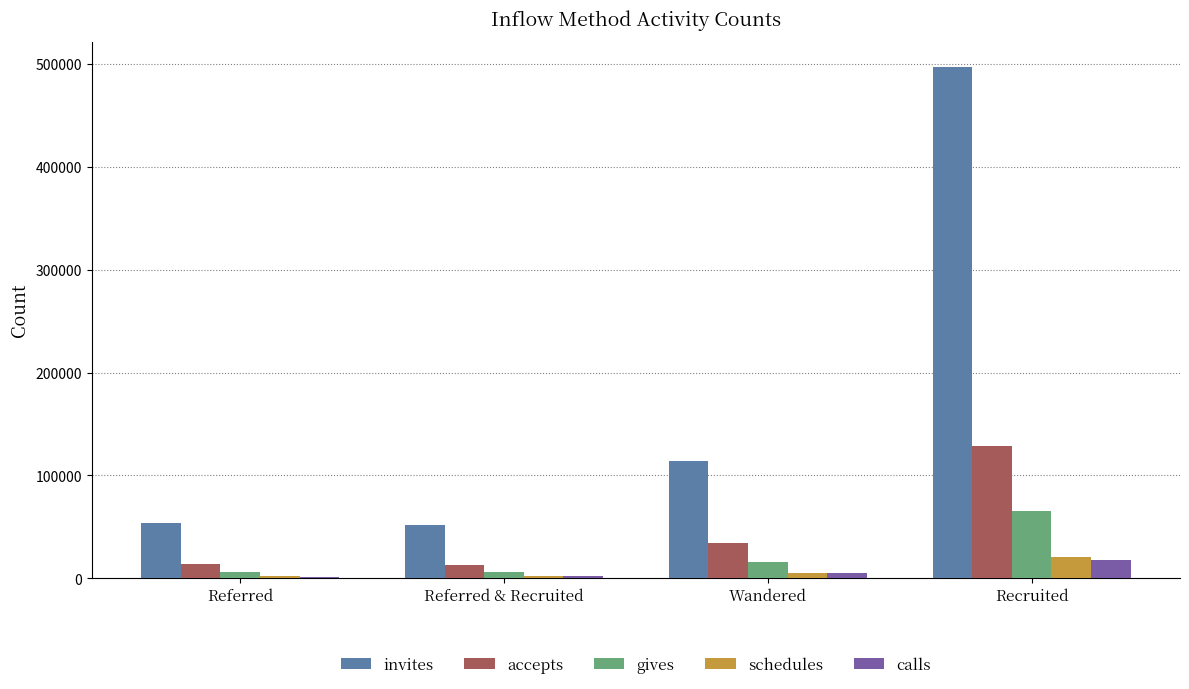

What is the total value across all series at Recruited?

729307